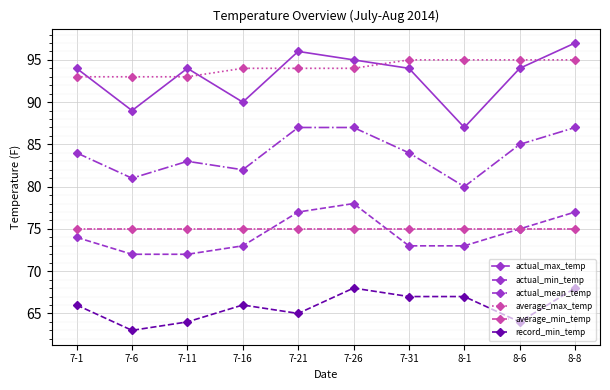

What is the difference between the highest and lowest values at 7-11?

30